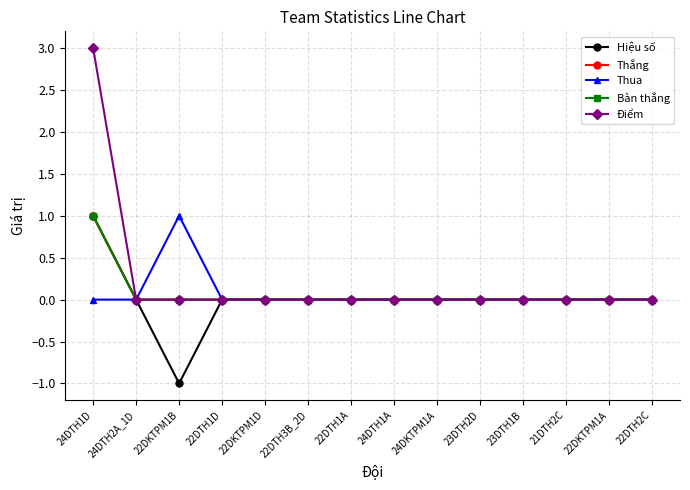

Reading left to right, list all the values displayed in this chart.

Hiệu số: 24DTH1D=1	24DTH2A_1D=0	22DKTPM1B=-1	22DTH1D=0	22DKTPM1D=0	22DTH3B_2D=0	22DTH1A=0	24DTH1A=0	24DKTPM1A=0	23DTH2D=0	23DTH1B=0	21DTH2C=0	22DKTPM1A=0	22DTH2C=0
Thắng: 24DTH1D=1	24DTH2A_1D=0	22DKTPM1B=0	22DTH1D=0	22DKTPM1D=0	22DTH3B_2D=0	22DTH1A=0	24DTH1A=0	24DKTPM1A=0	23DTH2D=0	23DTH1B=0	21DTH2C=0	22DKTPM1A=0	22DTH2C=0
Thua: 24DTH1D=0	24DTH2A_1D=0	22DKTPM1B=1	22DTH1D=0	22DKTPM1D=0	22DTH3B_2D=0	22DTH1A=0	24DTH1A=0	24DKTPM1A=0	23DTH2D=0	23DTH1B=0	21DTH2C=0	22DKTPM1A=0	22DTH2C=0
Bàn thắng: 24DTH1D=1	24DTH2A_1D=0	22DKTPM1B=0	22DTH1D=0	22DKTPM1D=0	22DTH3B_2D=0	22DTH1A=0	24DTH1A=0	24DKTPM1A=0	23DTH2D=0	23DTH1B=0	21DTH2C=0	22DKTPM1A=0	22DTH2C=0
Điểm: 24DTH1D=3	24DTH2A_1D=0	22DKTPM1B=0	22DTH1D=0	22DKTPM1D=0	22DTH3B_2D=0	22DTH1A=0	24DTH1A=0	24DKTPM1A=0	23DTH2D=0	23DTH1B=0	21DTH2C=0	22DKTPM1A=0	22DTH2C=0